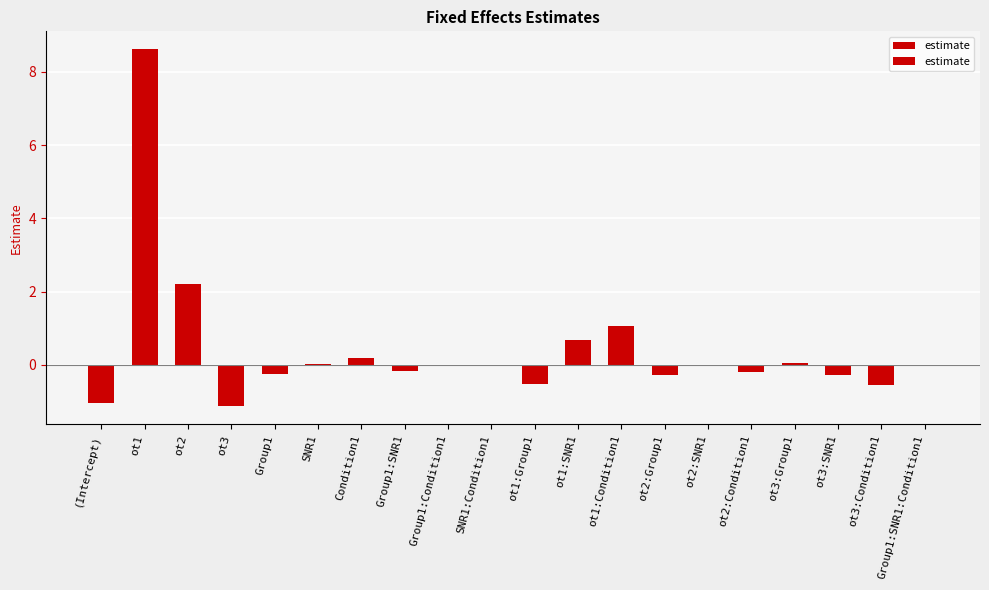

The chart shows a value of 0.1 at ot3:Group1. True or false?

True